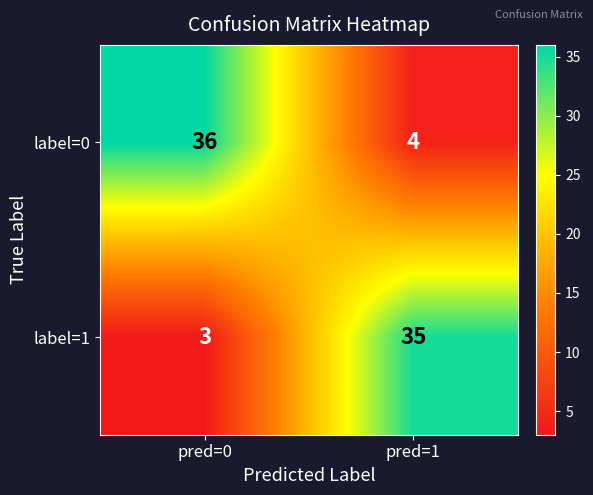

Is it true that label=0 equals 36 at pred=0?

True